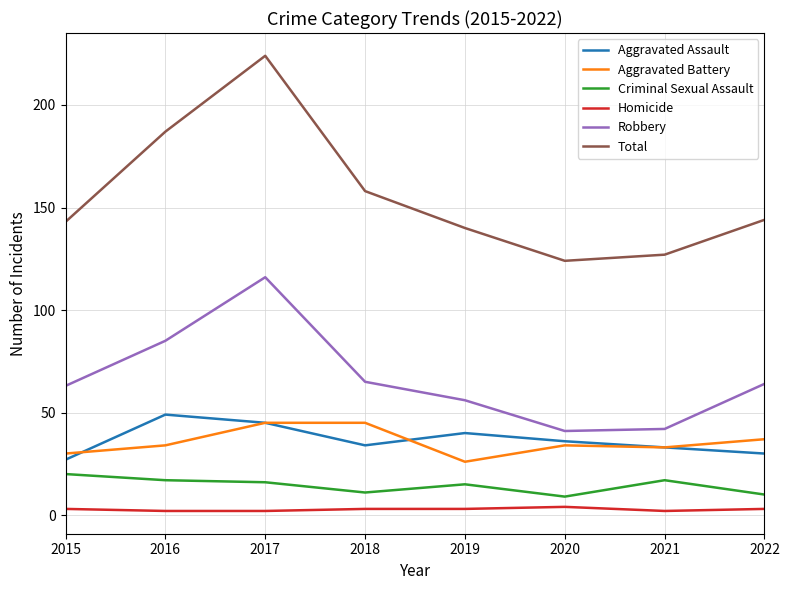

At which category is the sum across all series the highest?

2017